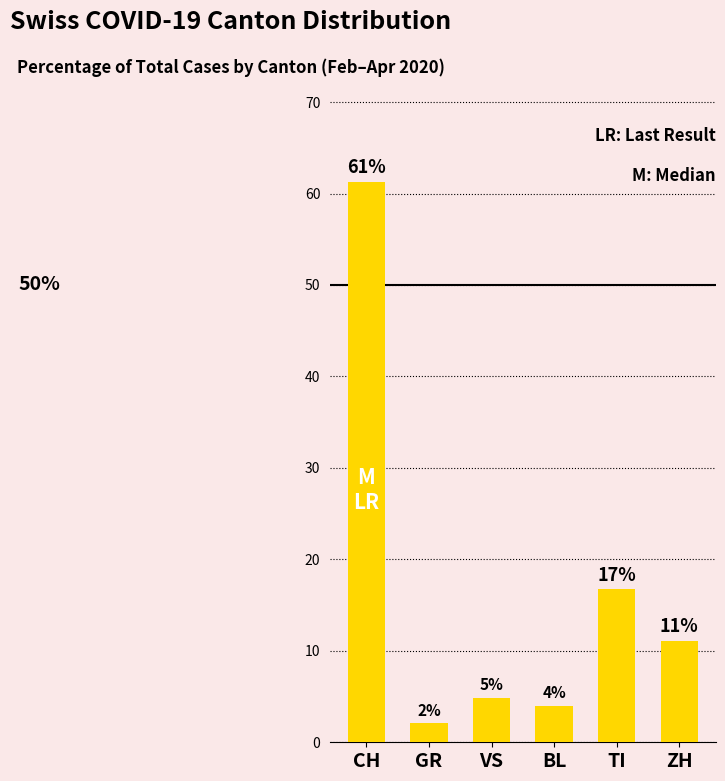

Rank the categories by value from highest to lowest.

CH, TI, ZH, VS, BL, GR